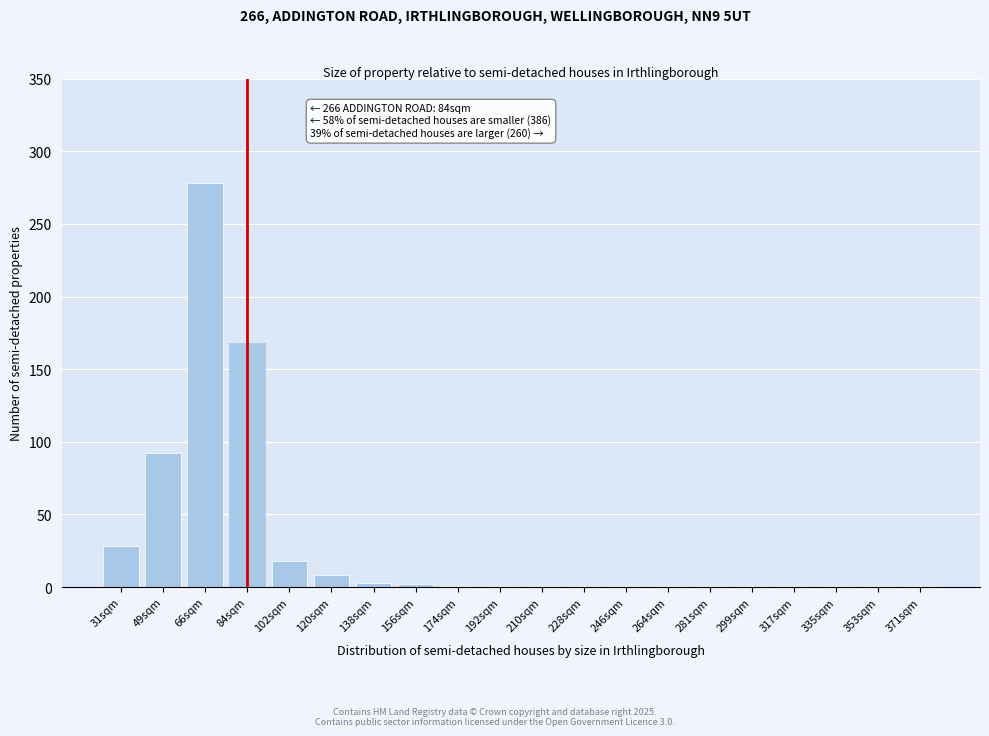

What is the maximum value shown in the chart?

278